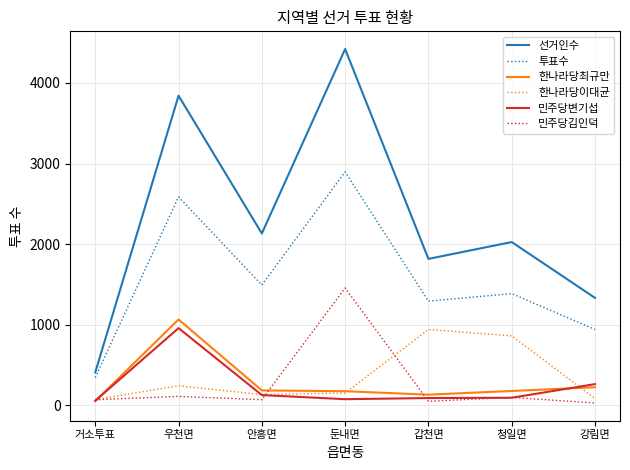

Is the value of 한나라당최규만 at 둔내면 greater than the value of 선거인수 at 거소투표?

No